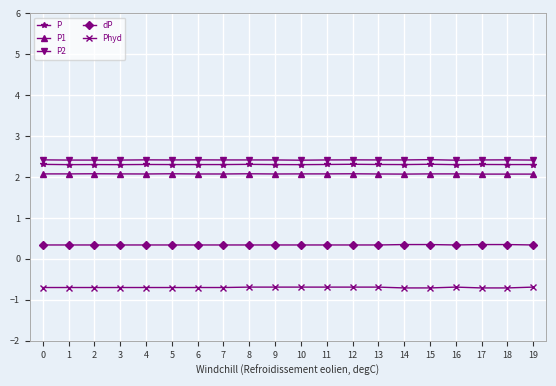

What is the value of the dP point at the 4th from the left?

0.3